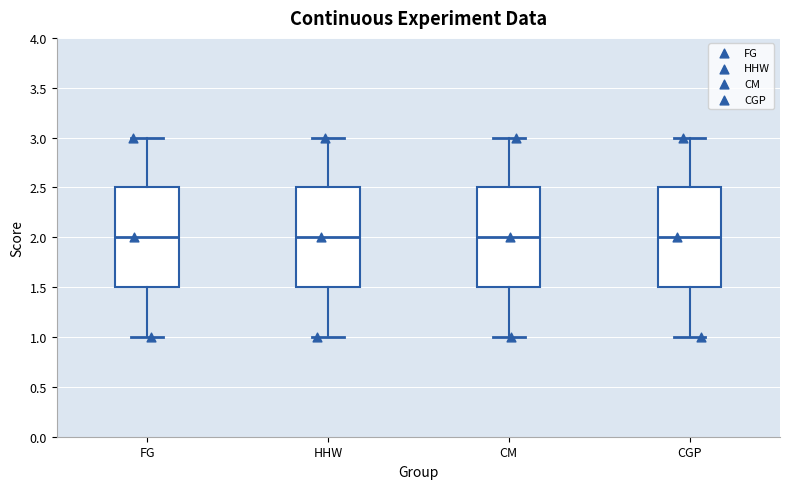

Reading left to right, read every box against the y-axis: the position of its median line, the range the box covers, and the ends of its whiskers. The values are not printed on the chart, so give them approximately, as read against the axis.

FG: median 2.0, box 1.5 to 2.5, whiskers 1.0 to 3.0
HHW: median 2.0, box 1.5 to 2.5, whiskers 1.0 to 3.0
CM: median 2.0, box 1.5 to 2.5, whiskers 1.0 to 3.0
CGP: median 2.0, box 1.5 to 2.5, whiskers 1.0 to 3.0